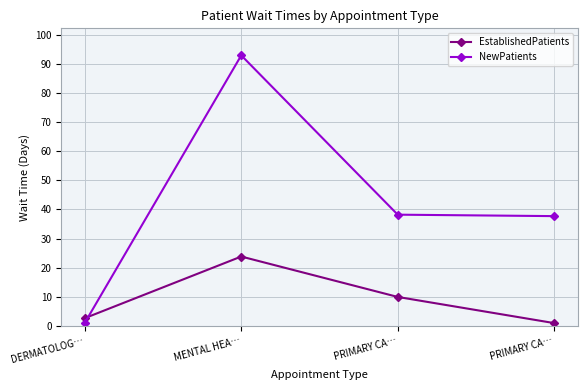

Is this an area chart (filled region under the line)?

No